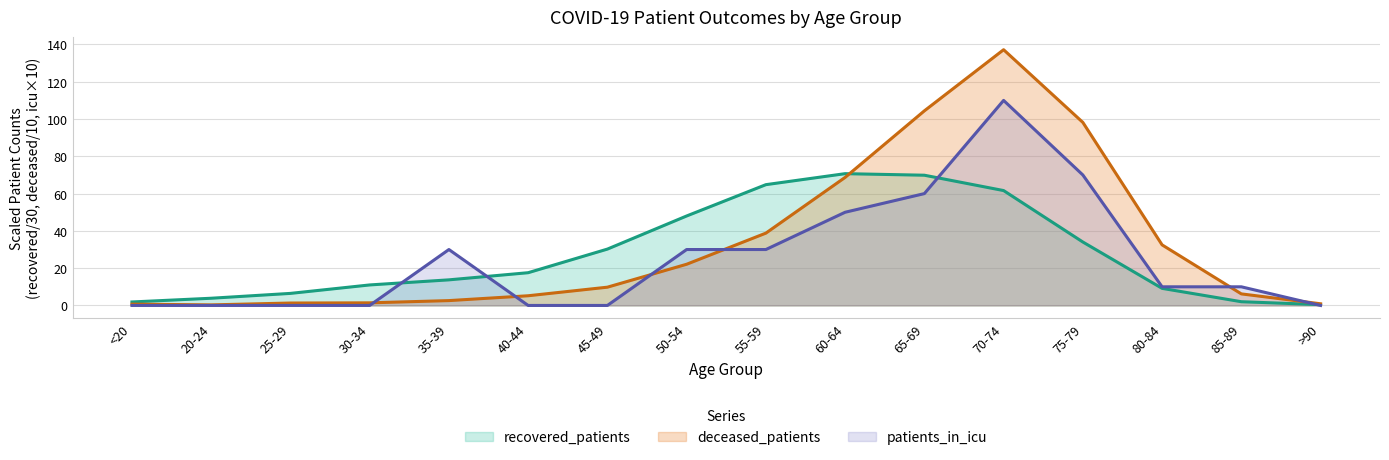

Reading left to right, what are all the values shown in this chart?

recovered_patients: 1.9	3.9	6.5	11.0	13.7	17.6	30.2	48.0	64.8	70.7	69.9	61.6	34.0	9.2	2.0	0.4
deceased_patients: 0.7	0.3	1.3	1.4	2.6	5.2	9.8	22.1	38.8	68.7	104.4	137.2	98.2	32.5	6.2	0.9
patients_in_icu: 0.0	0.0	0.0	0.0	30.0	0.0	0.0	30.0	30.0	50.0	60.0	110.0	70.0	10.0	10.0	0.0